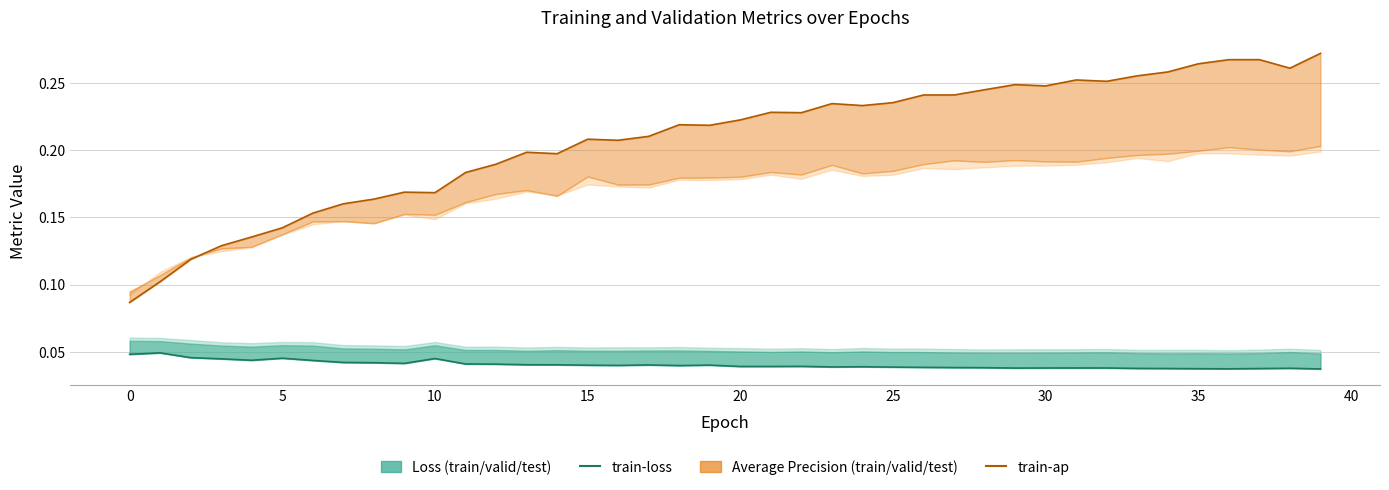

Which series has the largest range (max minus min)?

train-ap